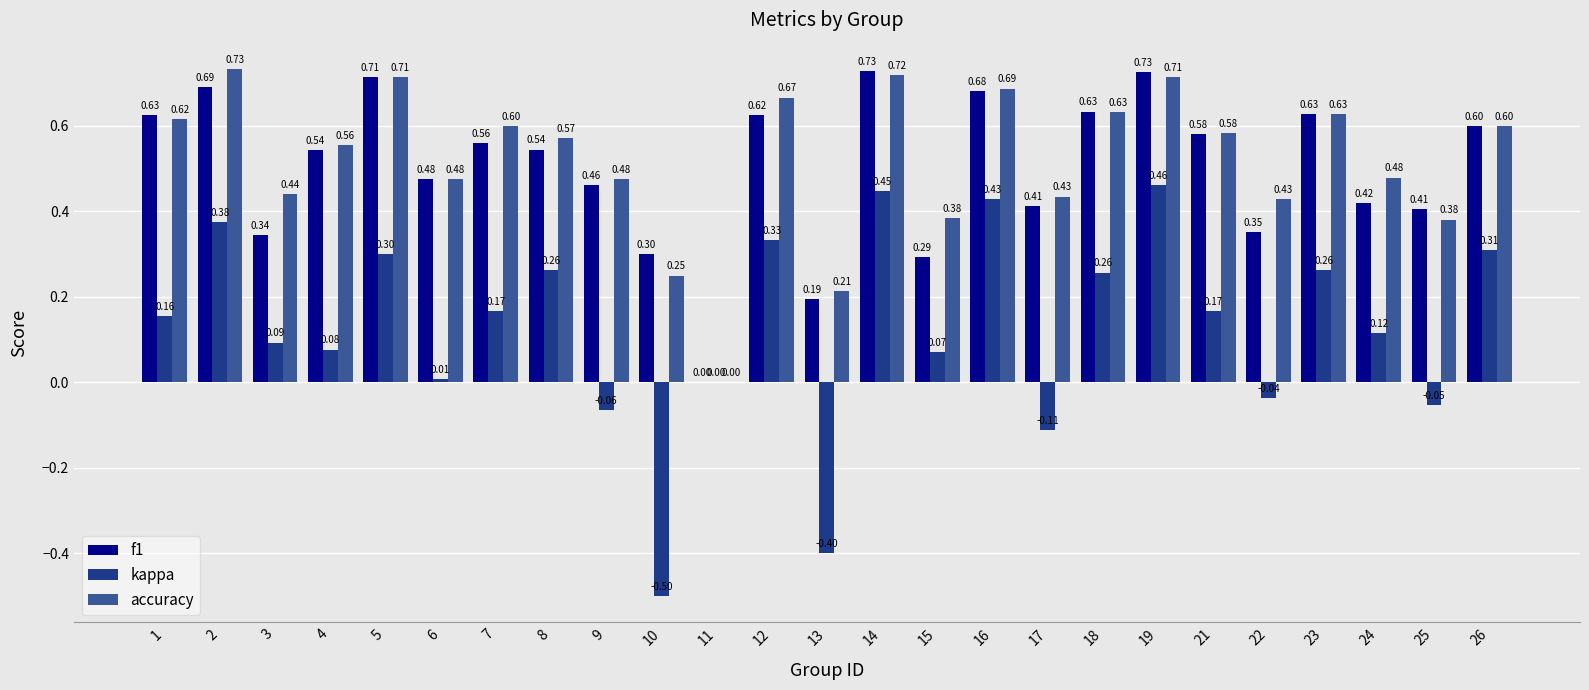

What is the sum of all kappa values?

3.1